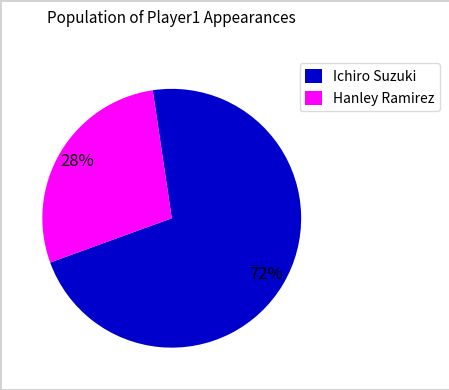

Rank the categories by value from lowest to highest.

Hanley Ramirez, Ichiro Suzuki